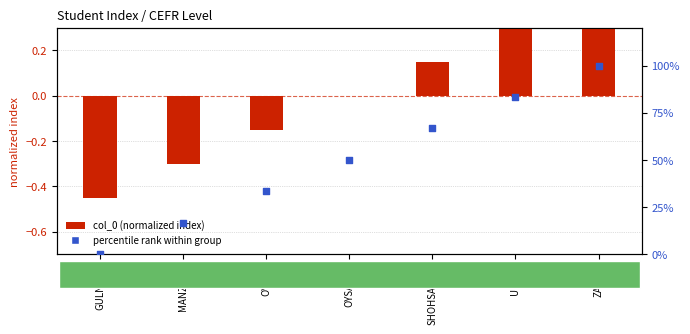

What are all the series names shown in the legend?

col_0 (normalized index), percentile rank within group